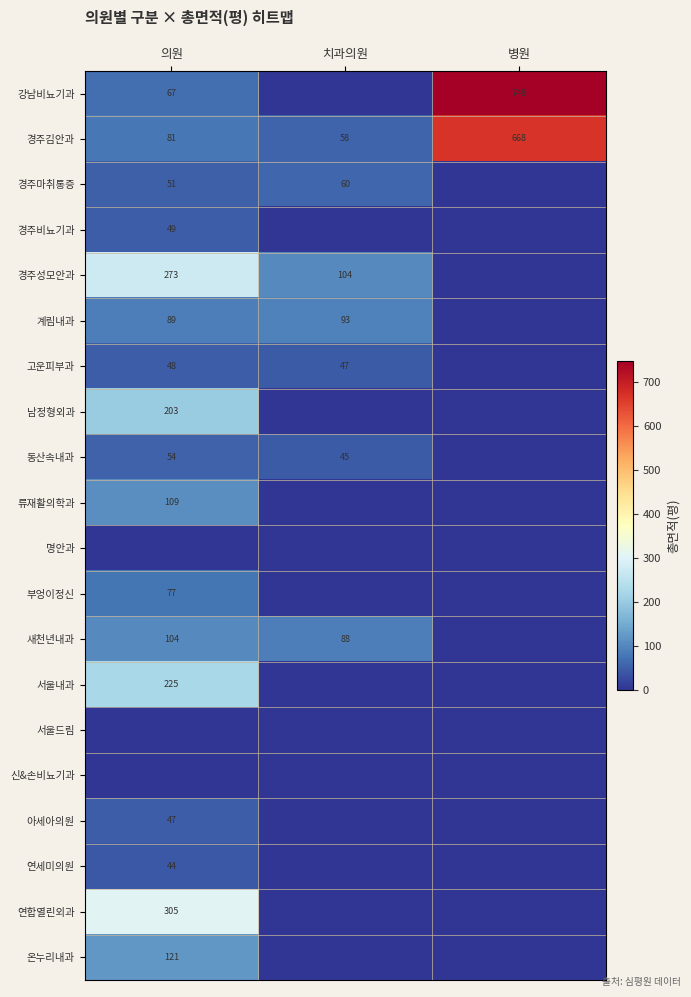

What is the maximum value shown in the chart?

748.4